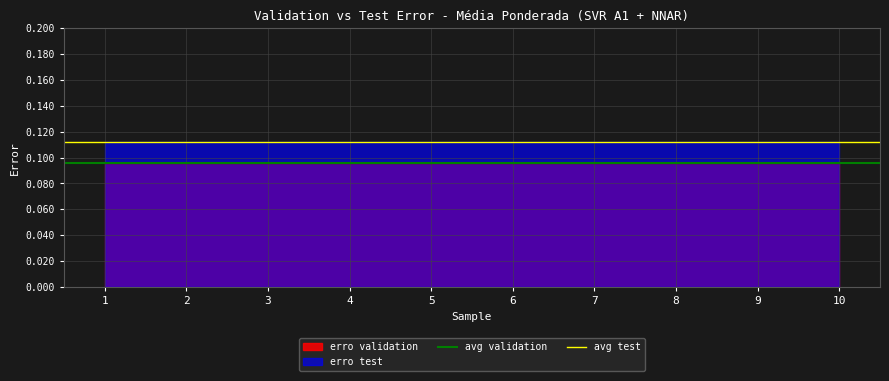

At which category does the chart reach its peak across all series?

1